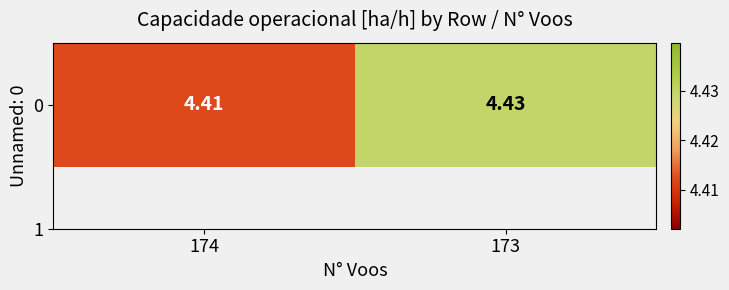

Rank the categories by value from highest to lowest.

173, 174